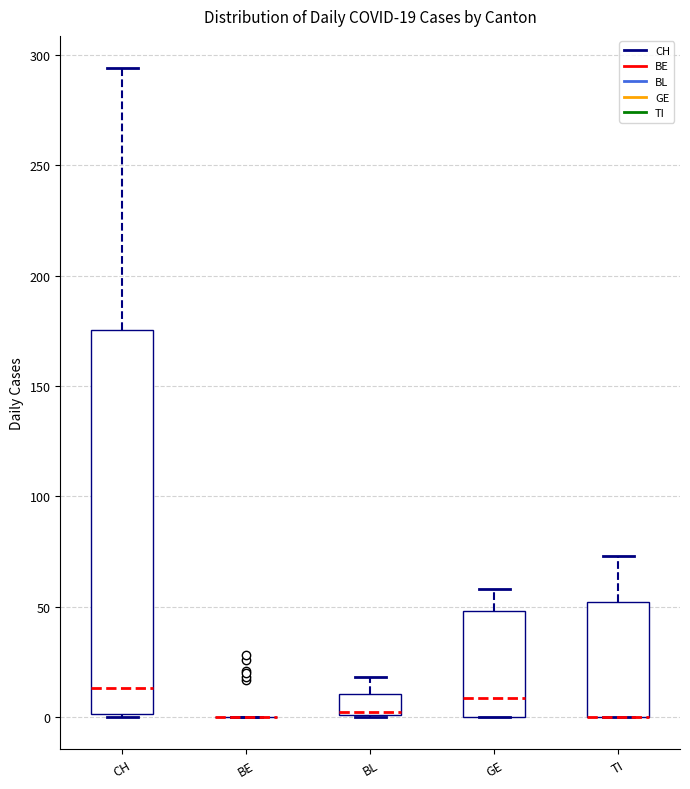

Which box is the tallest, from its lower edge to its upper edge?

CH